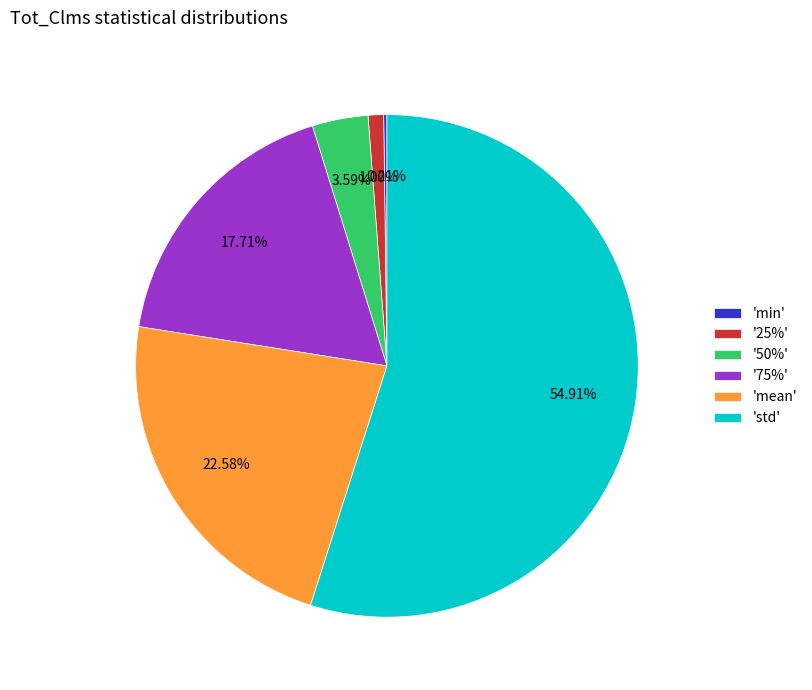

Is there any slice that represents more than half of the pie?

Yes